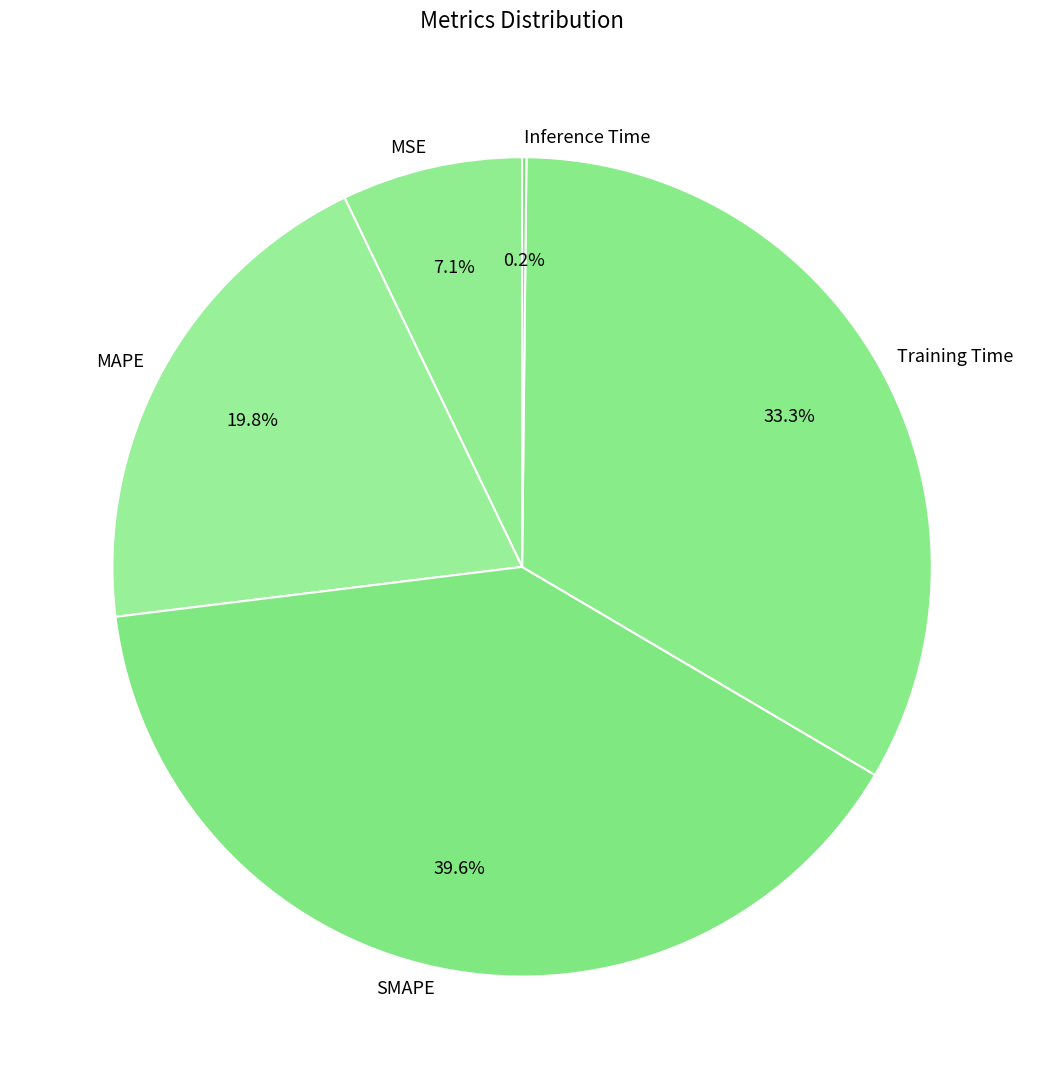

How much of the chart is everything except SMAPE?

60.4%